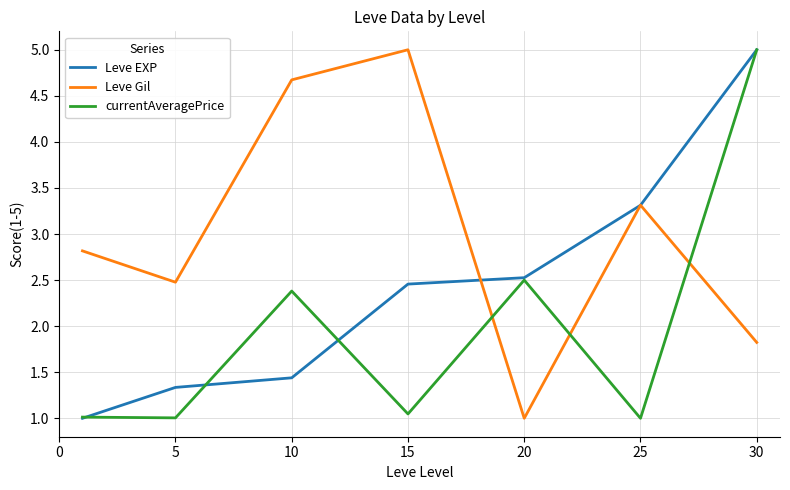

True or false: currentAveragePrice and Leve Gil cross at least once.

True